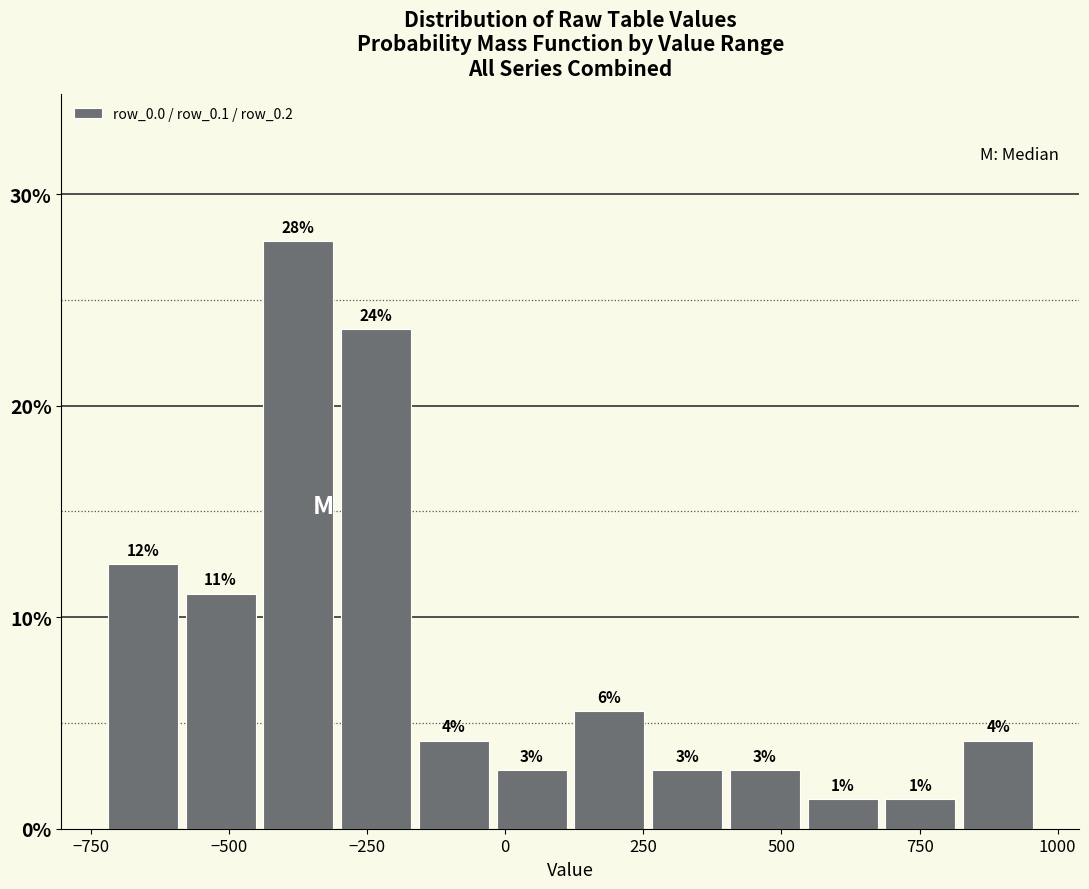

Read against the x-axis, roughly where is the centre of the tallest bar?

-350